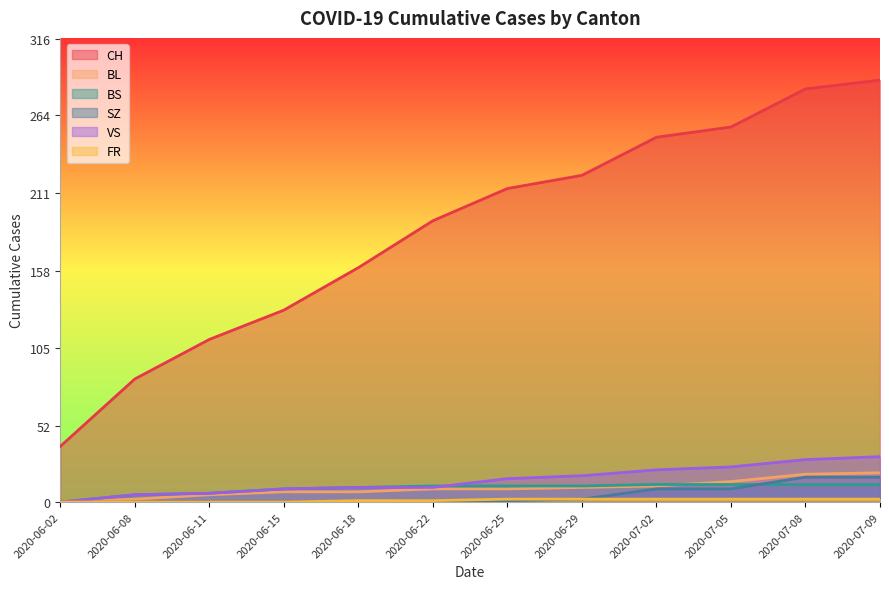

Between 2020-07-02 and 2020-07-09, which is larger?

2020-07-09